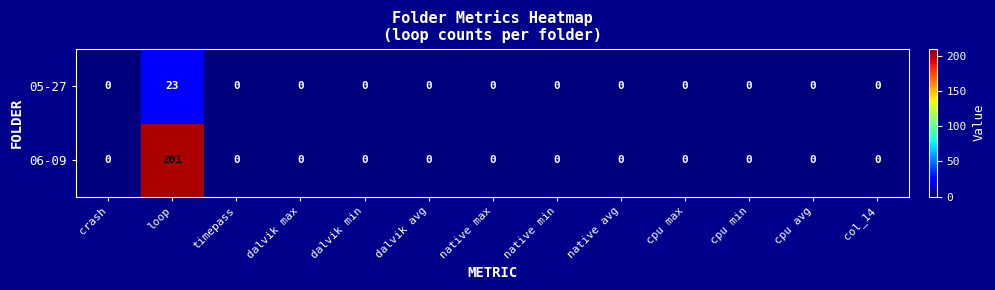

Rank the series by their maximum value, from highest to lowest.

06-09, 05-27